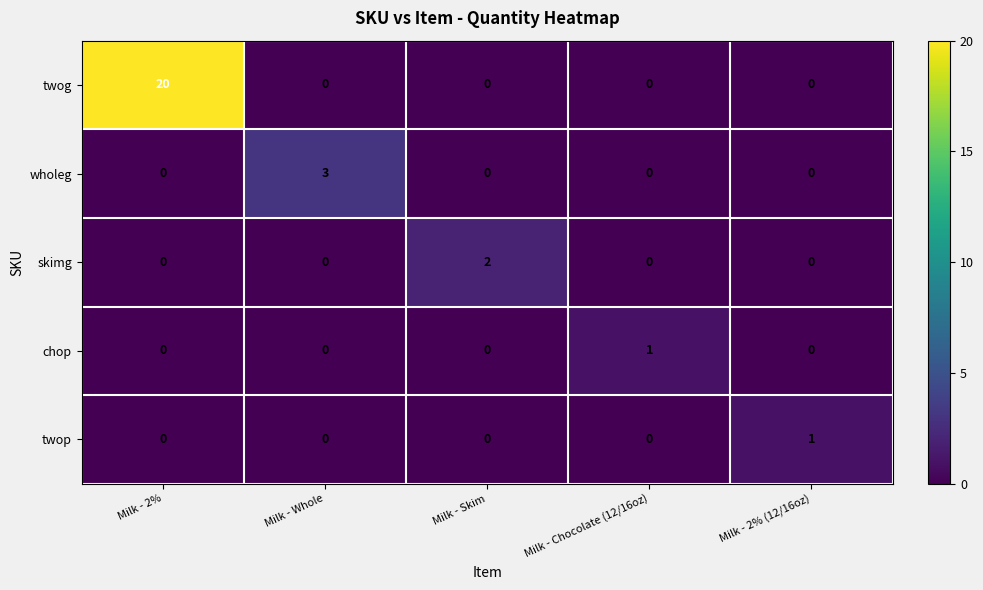

True or false: skimg has a value of 3 at Milk - Skim.

False